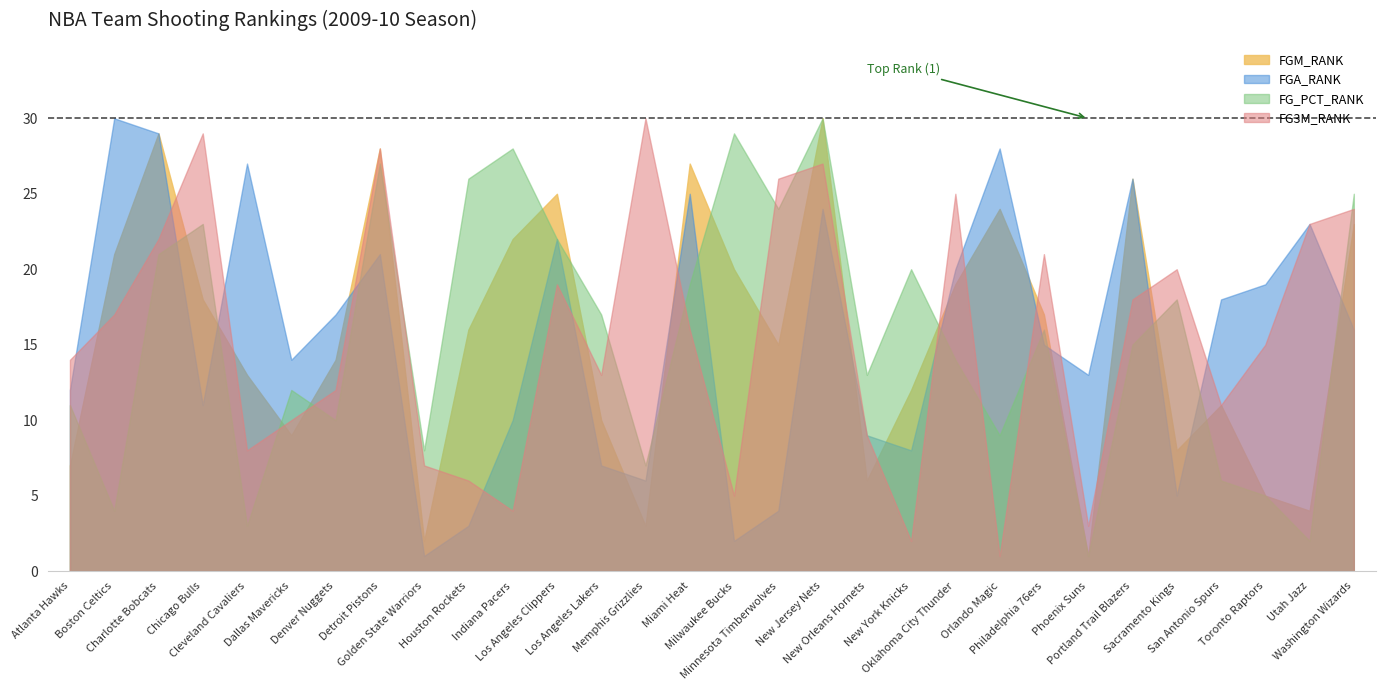

At which label does FGM_RANK first exceed 16?

Boston Celtics